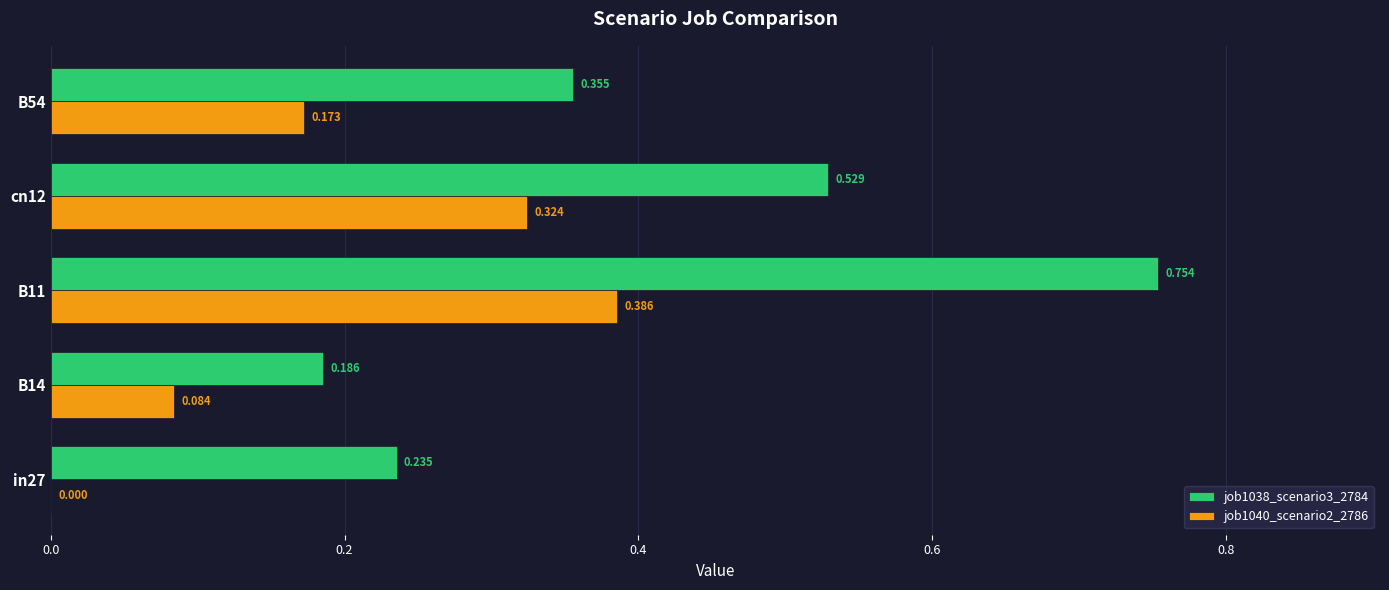

Is the value of job1040_scenario2_2786 at B11 greater than the value of job1038_scenario3_2784 at B11?

No